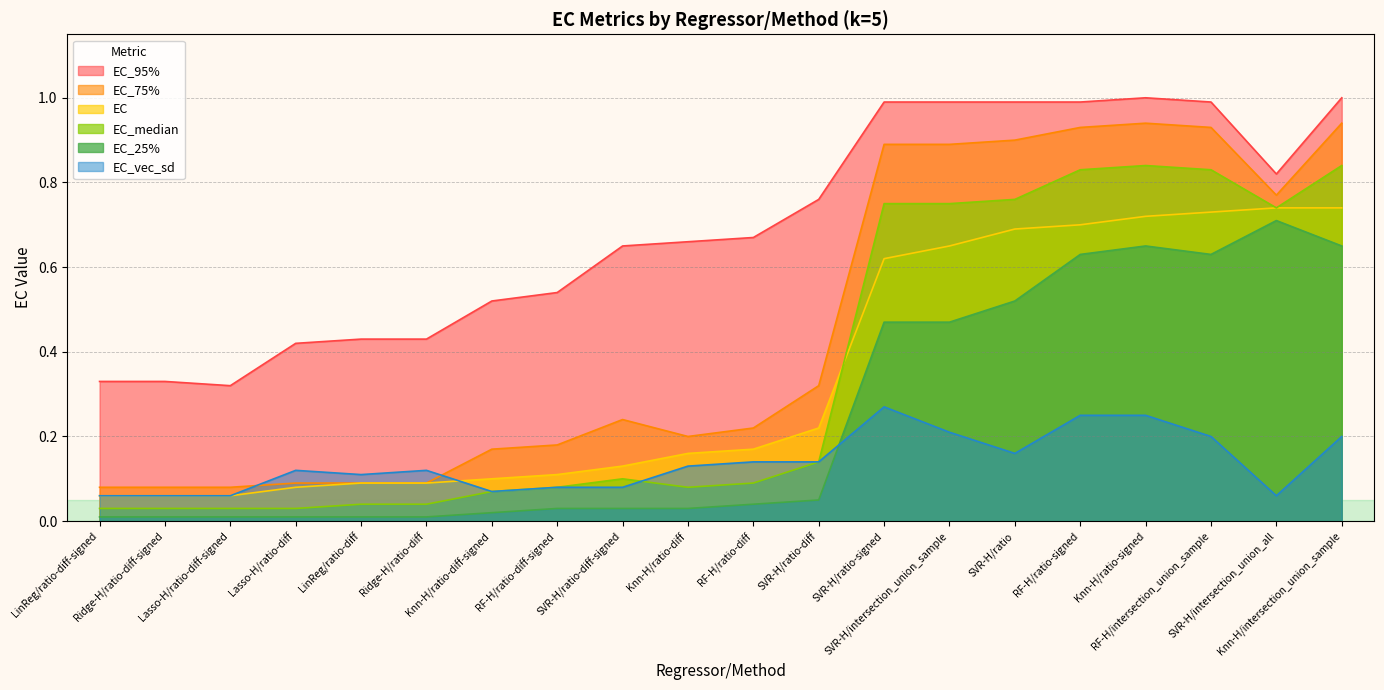

What is the total value across all series at Lasso-H/ratio-diff?

0.8